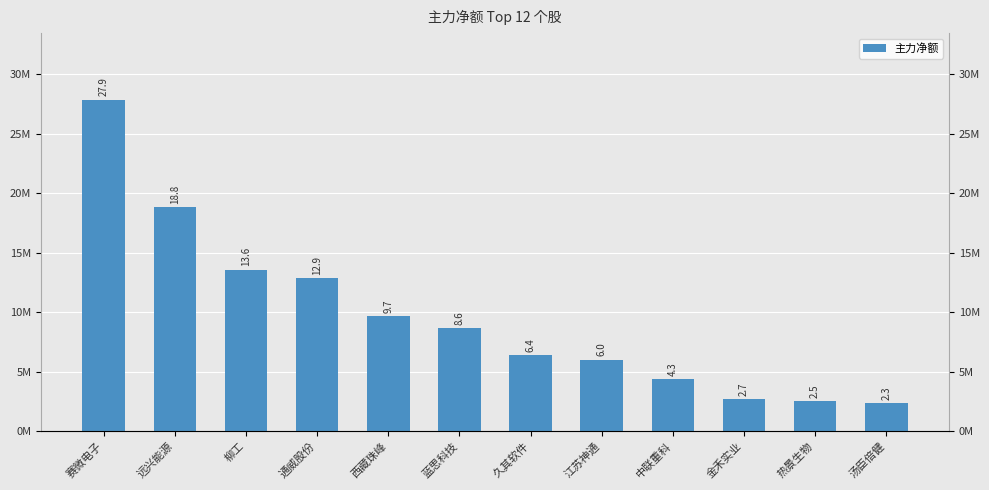

What is the difference between the second highest and minimum values?

16484116